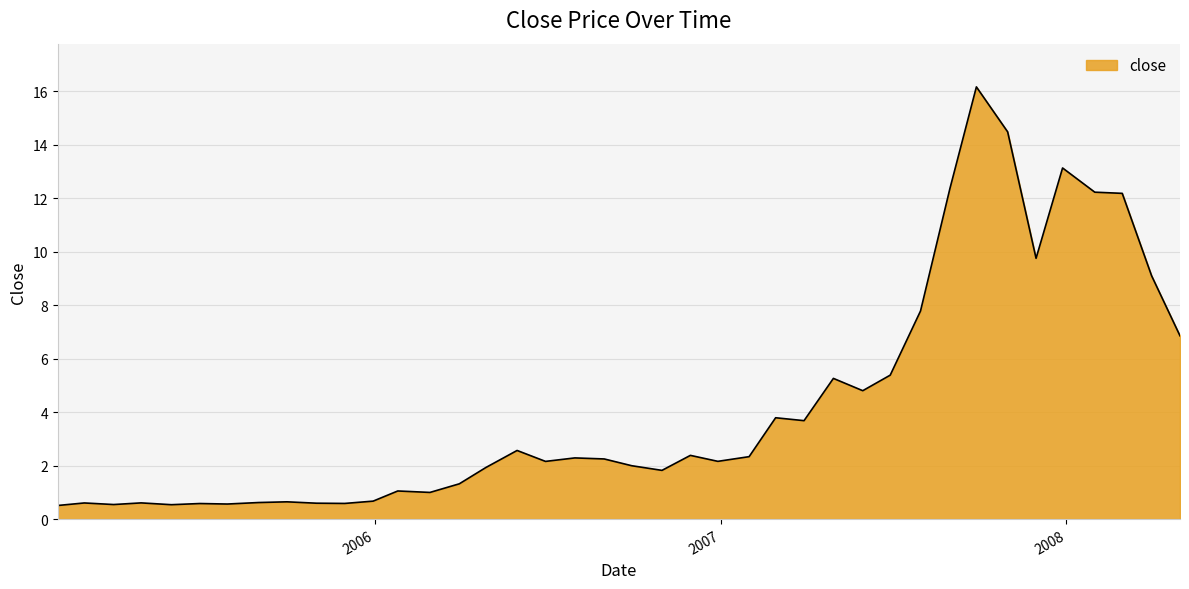

What is the difference between the maximum and minimum values?

15.7